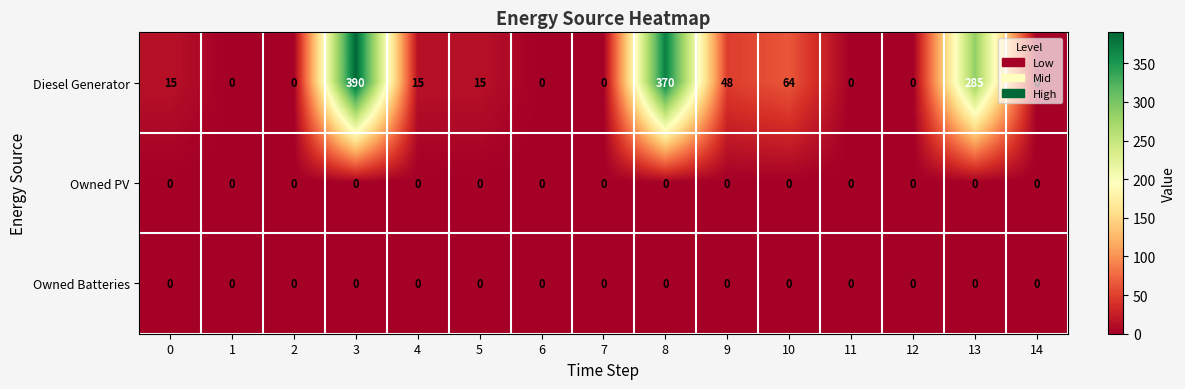

At how many categories does at least one series exceed 116?

3